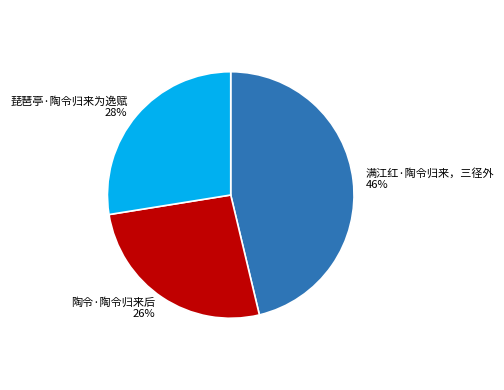

Which slice is the smallest?

陶令·陶令归来后